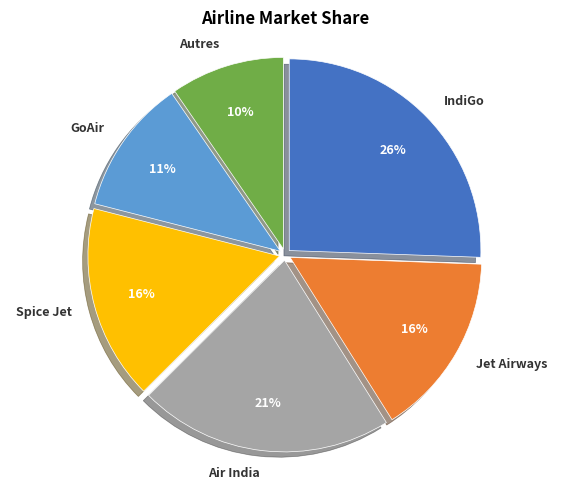

Do Autres and Spice Jet together represent more than half of the pie?

No